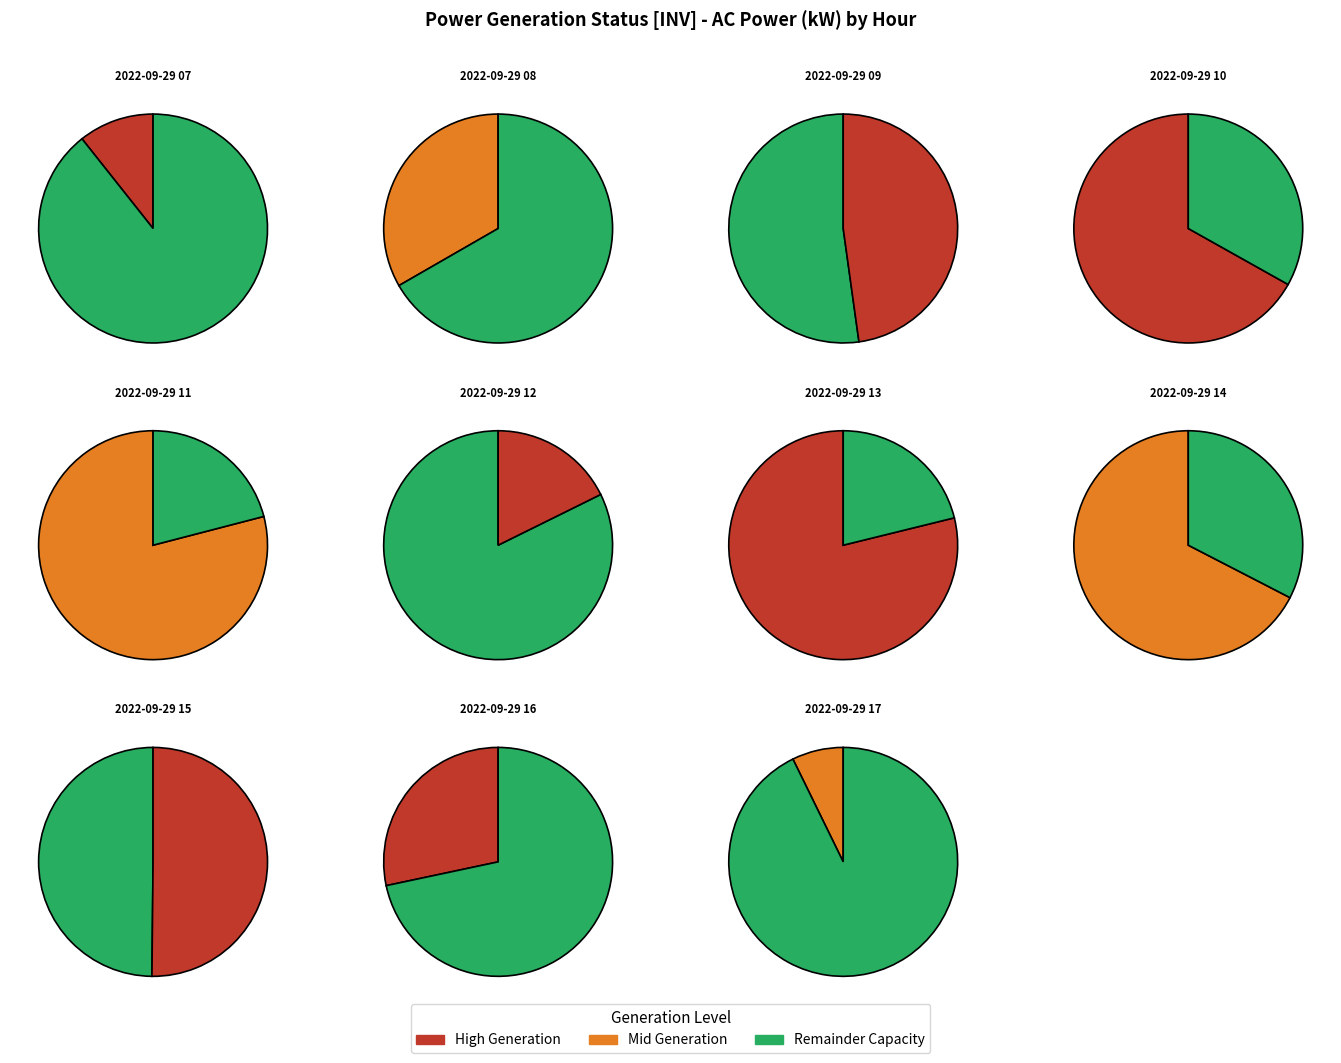

Approximately how many times larger is the value at 2022-09-29 13 compared to 2022-09-29 09?

1.5